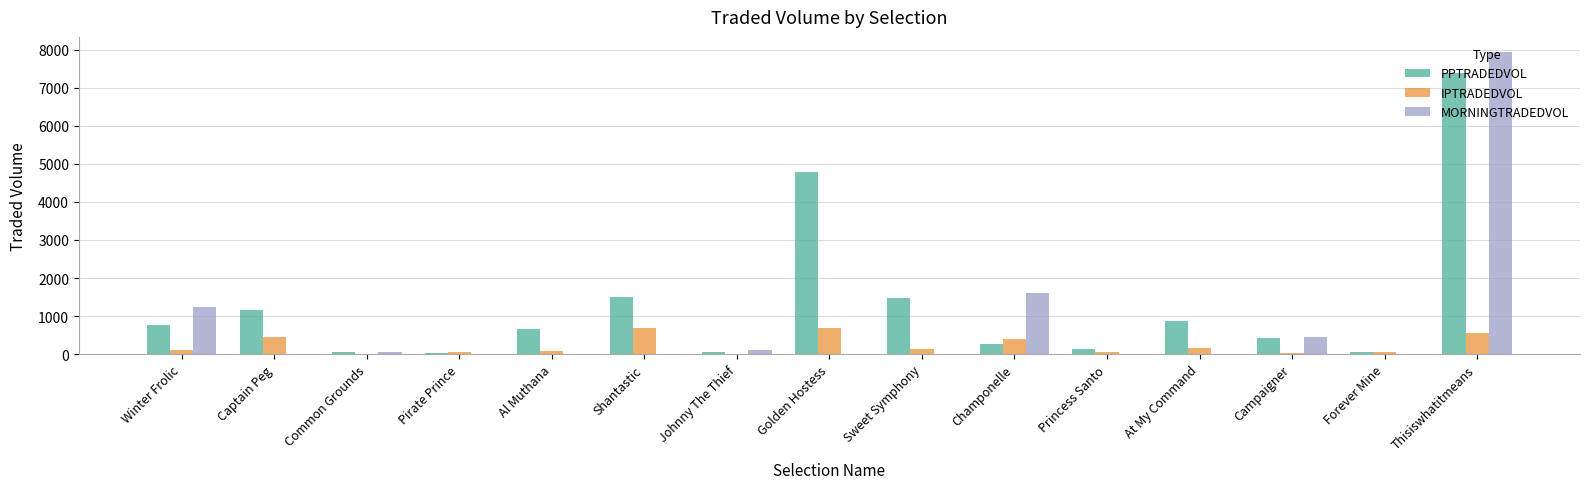

What value does the PPTRADEDVOL series have at Champonelle?

277.4